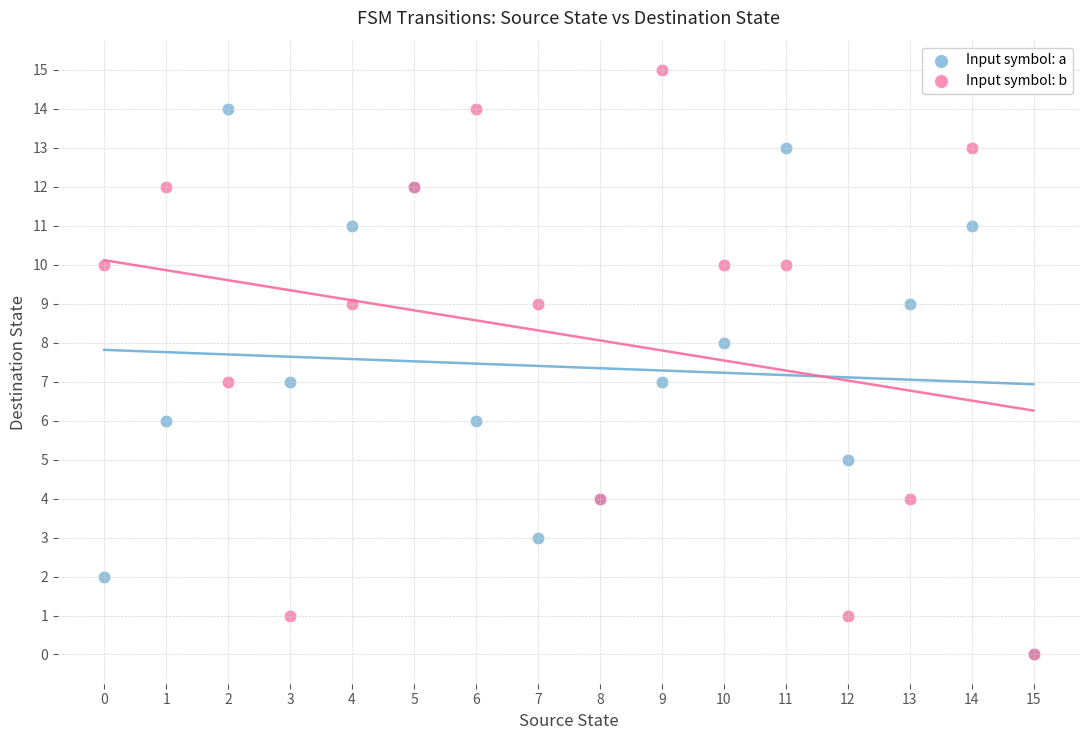

What are all the series names shown in the legend?

Input symbol: a, Input symbol: b